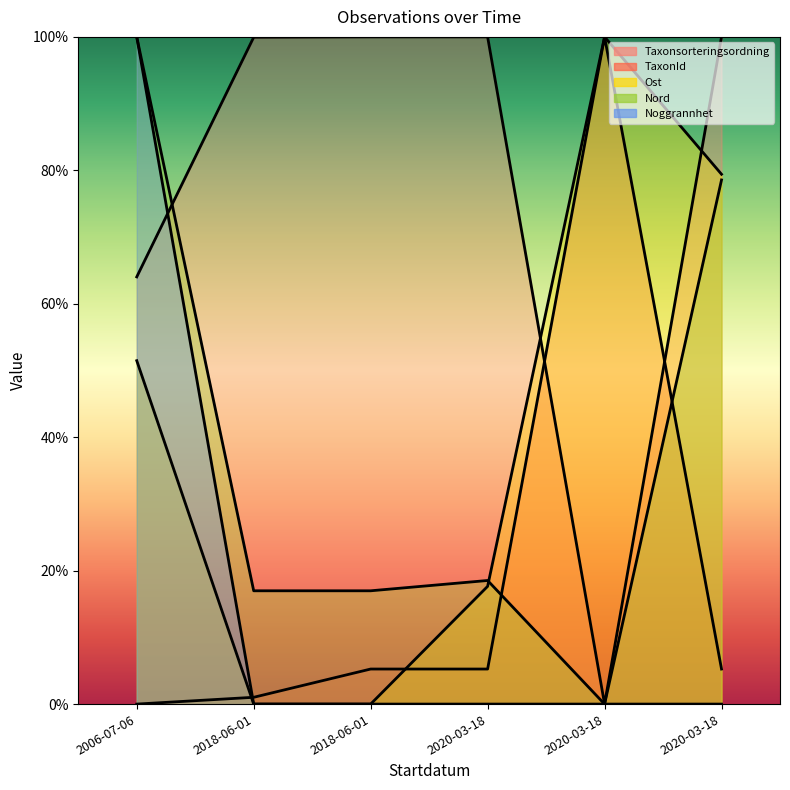

True or false: Nord and Noggrannhet cross at least once.

False